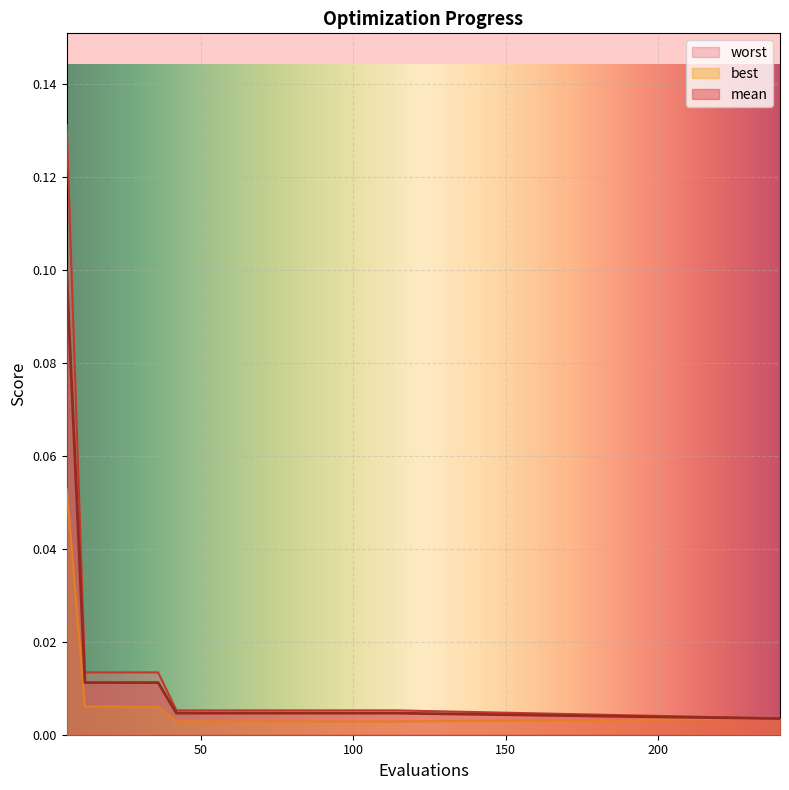

List the series in order of their peak value, highest first.

worst, mean, best